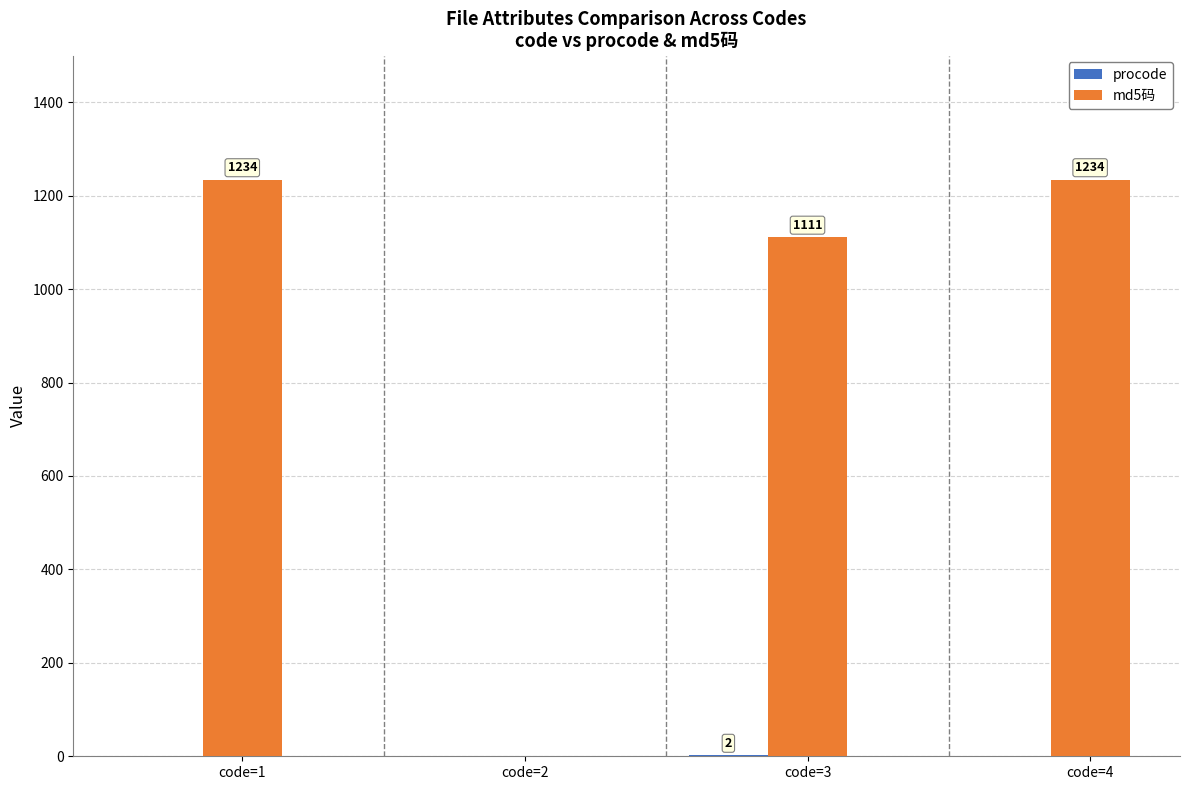

Which series has the largest total across all categories?

md5码